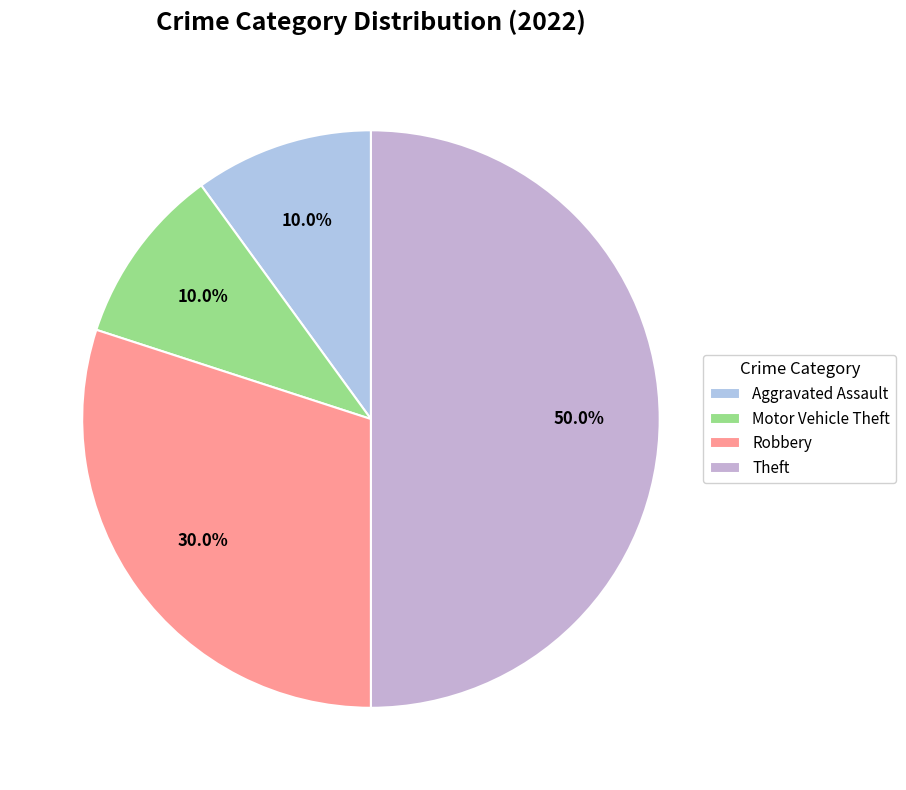

Do Motor Vehicle Theft and Theft together represent more than half of the pie?

Yes